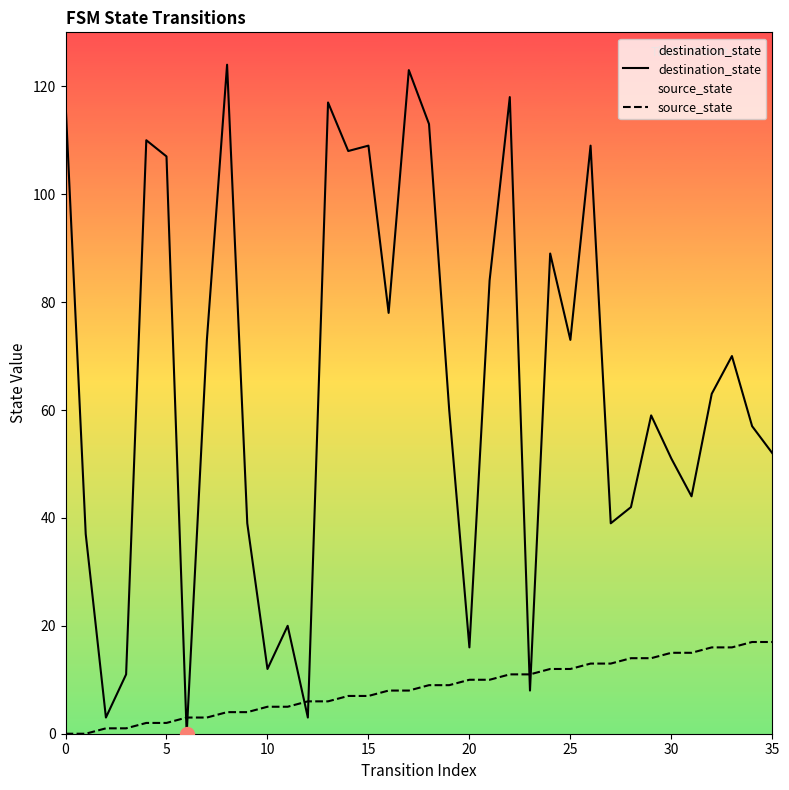

At which label does source_state reach its peak?

34